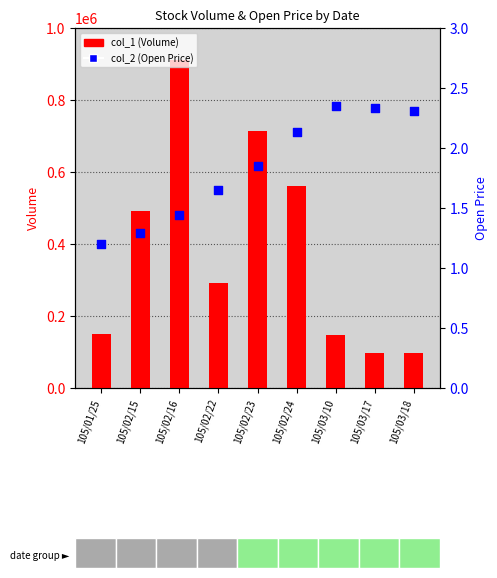

Which series has the largest Y range (max minus min)?

col_1 (Volume)